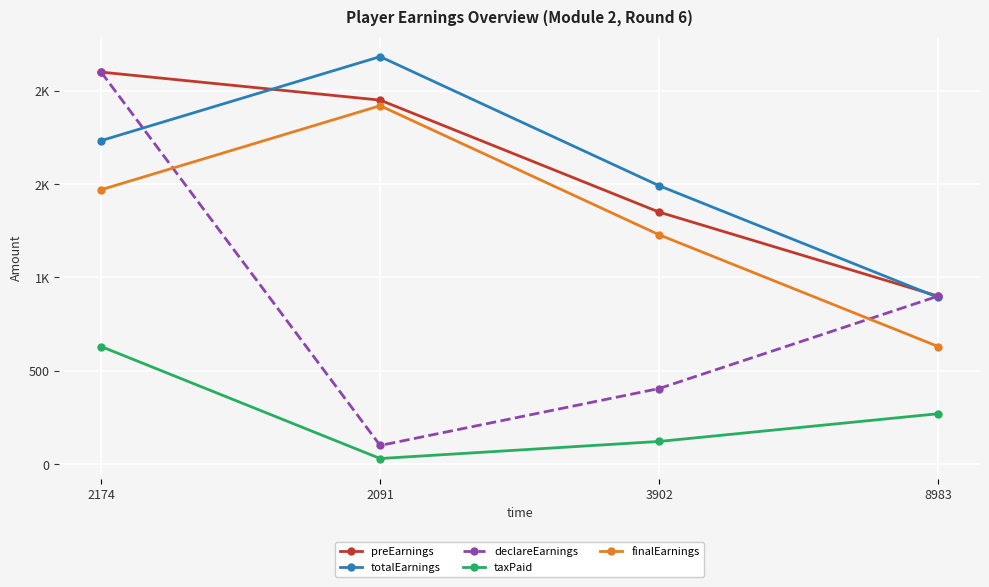

What are all the series names shown in the legend?

preEarnings, totalEarnings, declareEarnings, taxPaid, finalEarnings